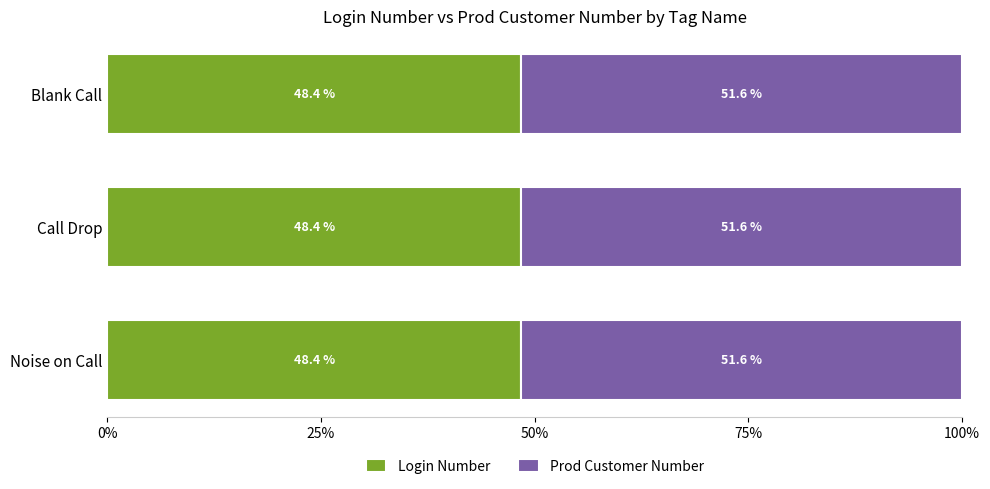

The value of Login Number at Noise on Call is 479765378. True or false?

False